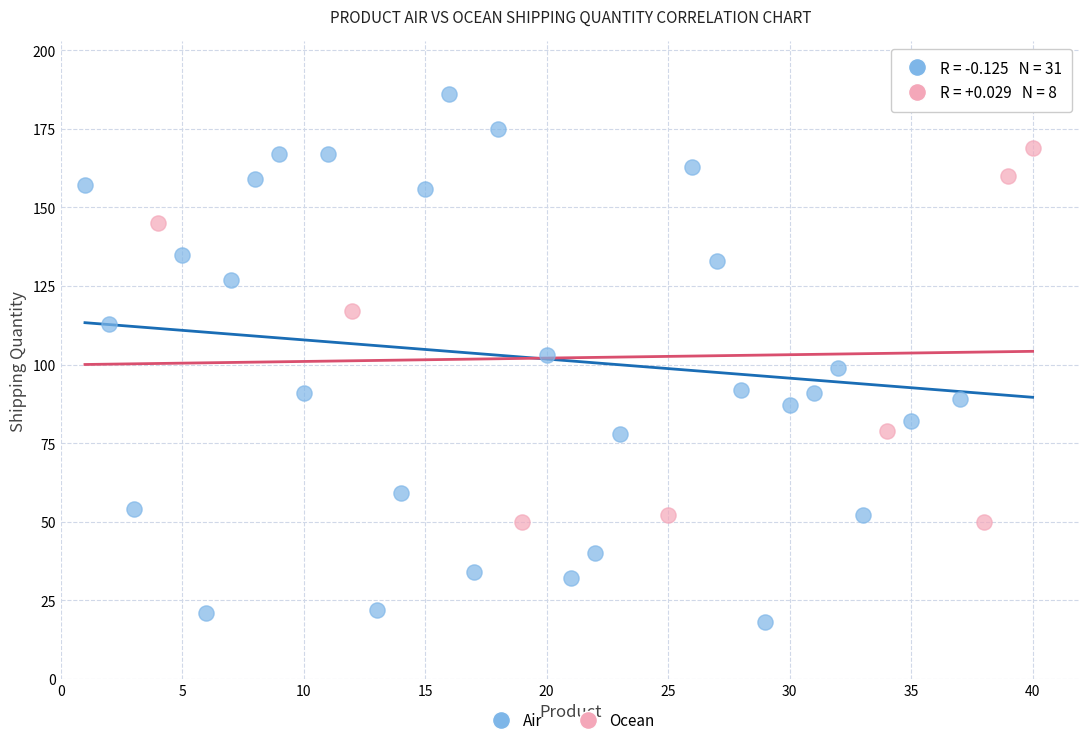

Which series has the widest spread of Y values?

Air